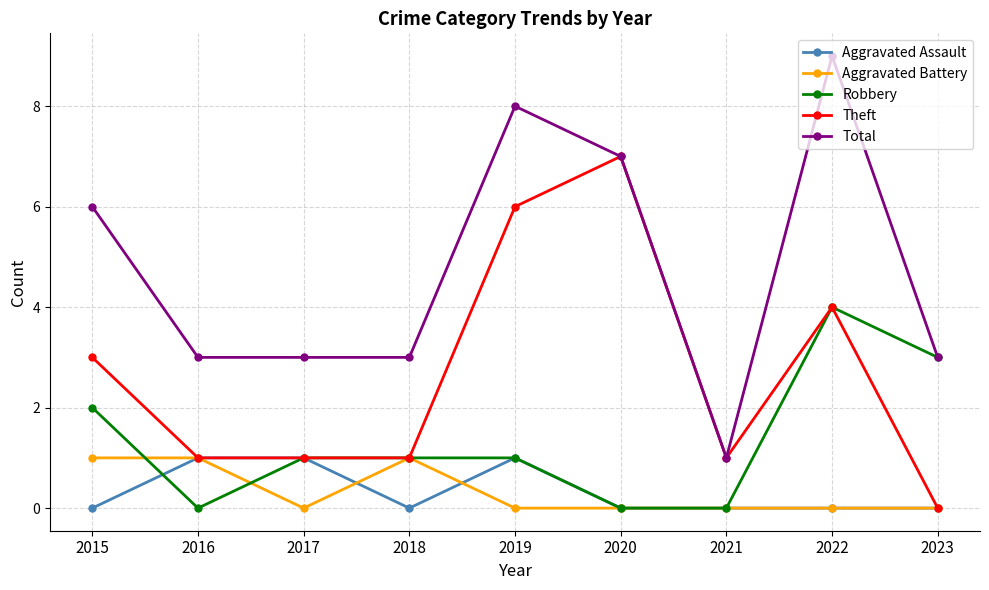

Rank the series at 2015 from lowest to highest value.

Aggravated Assault, Aggravated Battery, Robbery, Theft, Total